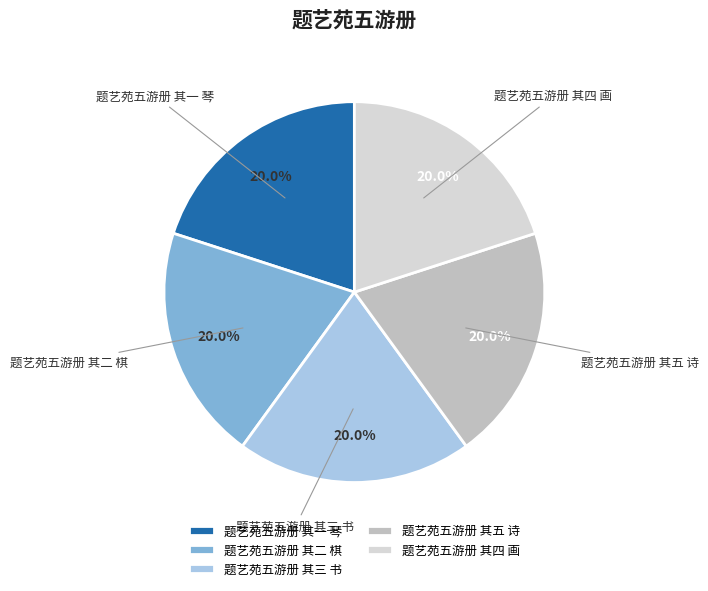

Approximately how many times larger is the value at 题艺苑五游册 其五 诗 compared to 题艺苑五游册 其二 棋?

1.0